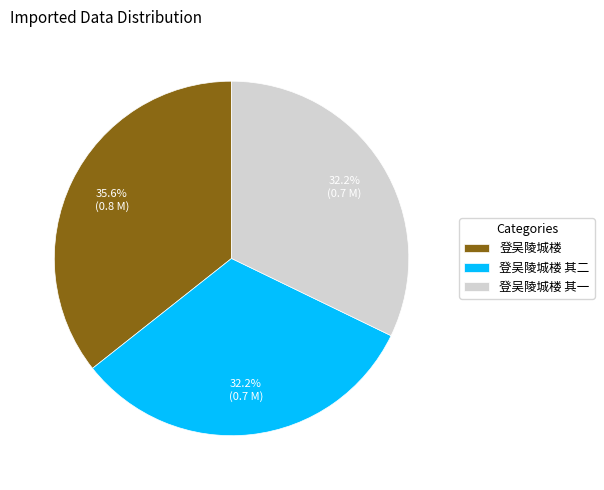

To the nearest percent, what is the combined percentage of 登吴陵城楼 其二 and 登吴陵城楼 其一?

64%